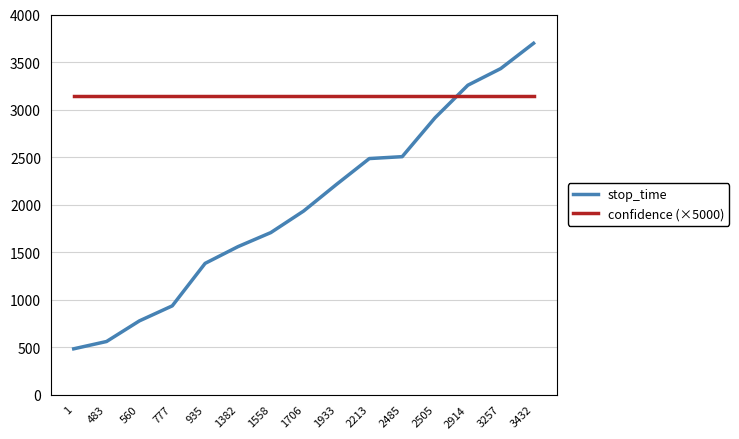

Reading right to left, what are all the values shown in this chart?

stop_time: 3697.0	3431.0	3256.0	2913.0	2504.0	2484.0	2212.0	1932.0	1705.0	1557.0	1381.0	934.0	776.0	559.0	482.0
confidence (×5000): 3141.4	3141.4	3141.4	3141.4	3141.4	3141.4	3141.4	3141.4	3141.4	3141.4	3141.4	3141.4	3141.4	3141.4	3141.4